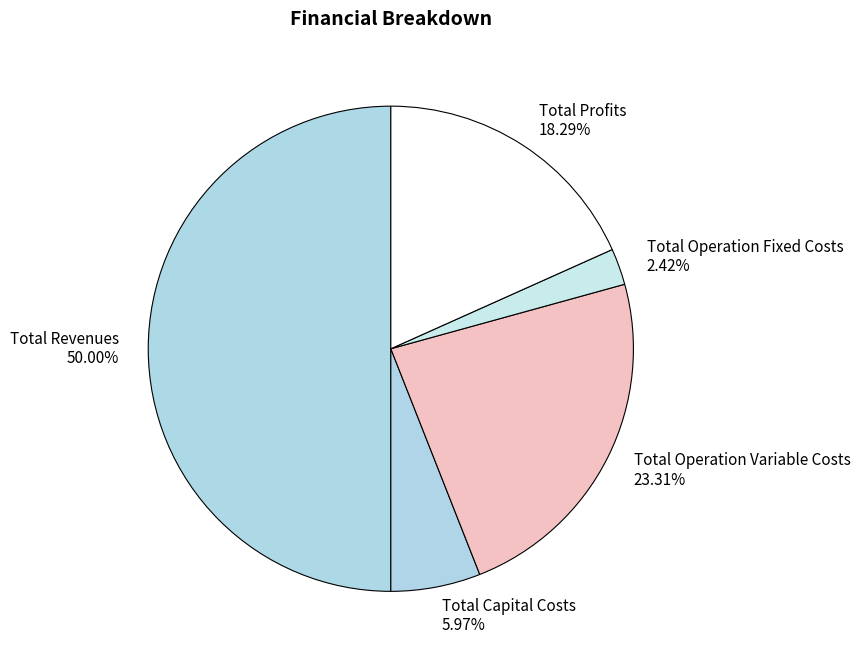

How much of the chart is everything except Total Operation Variable Costs?

76.7%